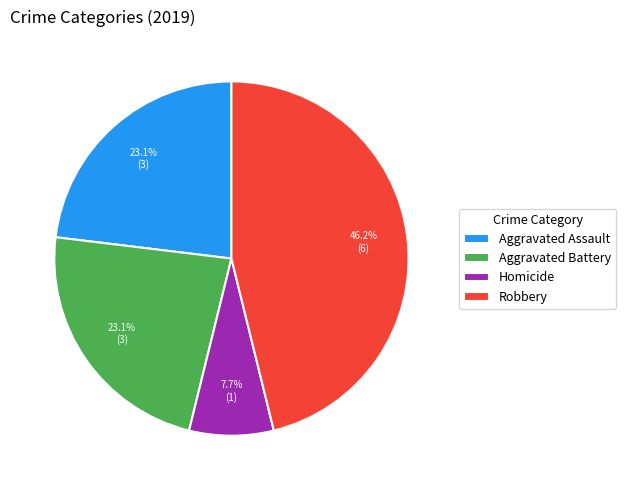

What is the ratio of the value at Aggravated Assault to the value at Robbery?

0.5